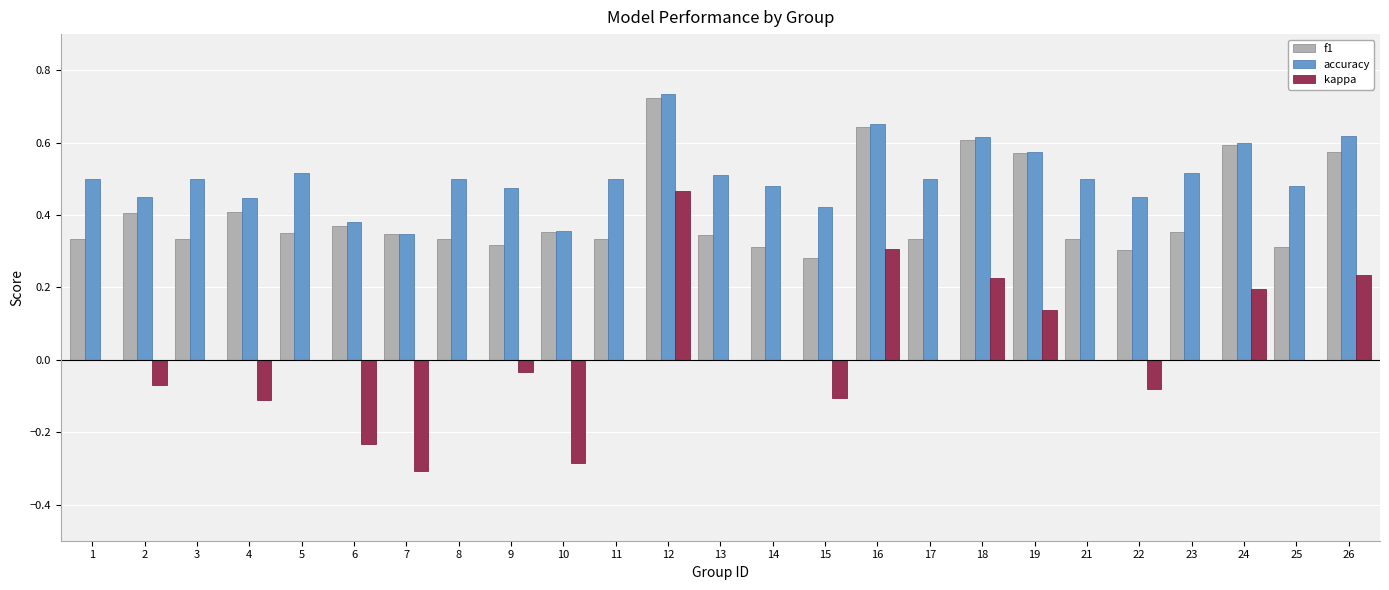

Which series has the largest total across all categories?

accuracy